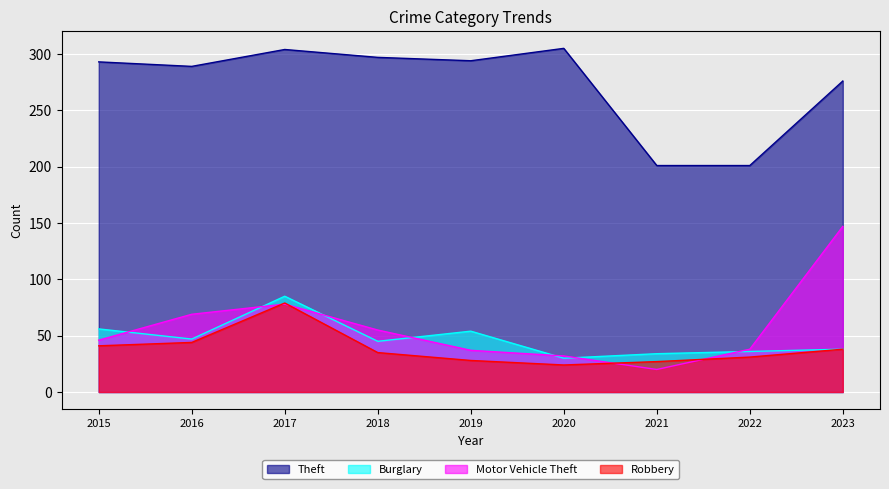

What is the value of the Burglary point at the 6th from the left?

30